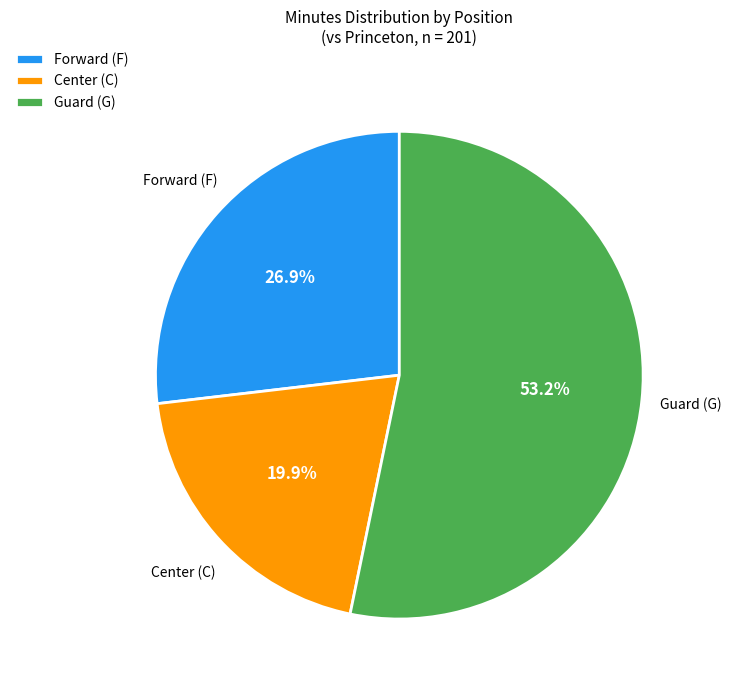

How many segments does this pie chart have?

3